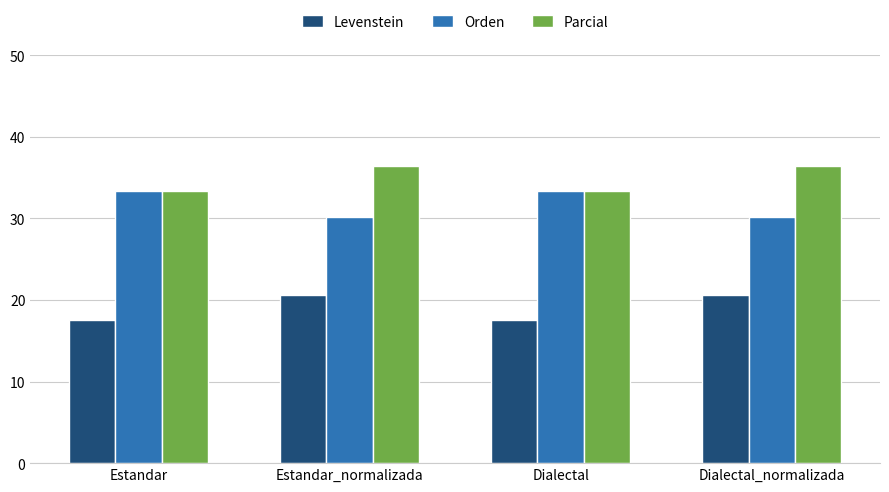

What is the difference between the highest and lowest values at Estandar?

15.8